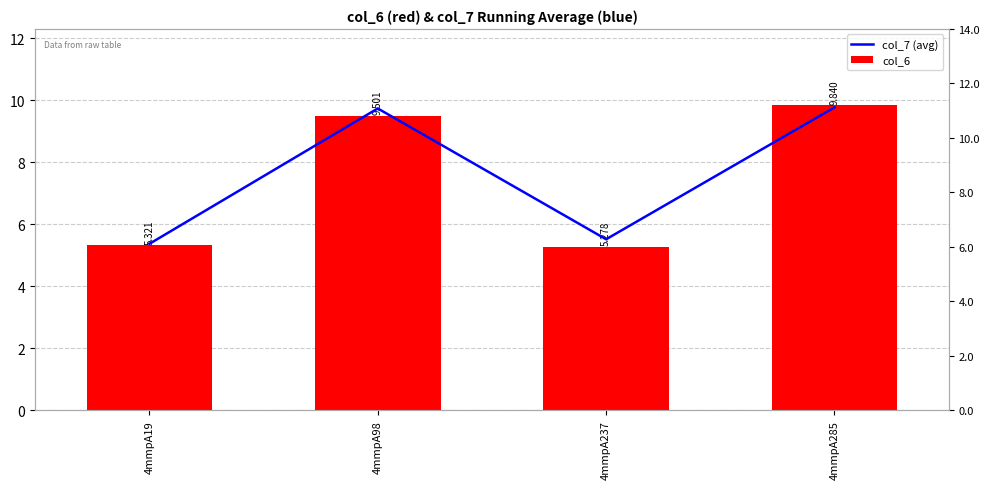

How many values in the col_6 series exceed 9?

2